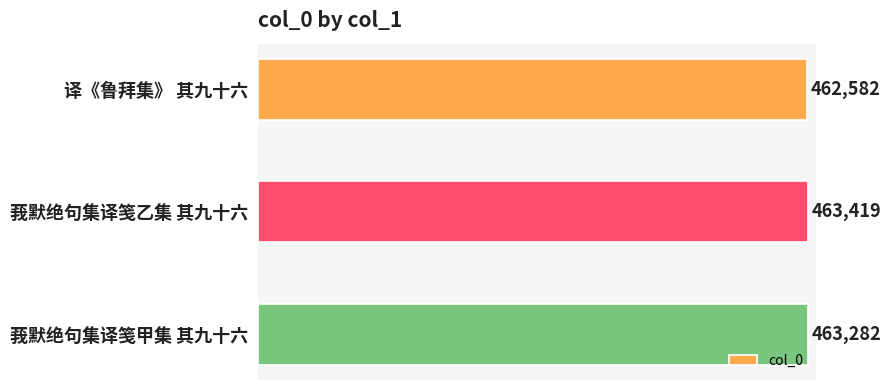

True or false: the data shows 462582 at 译《鲁拜集》 其九十六.

True